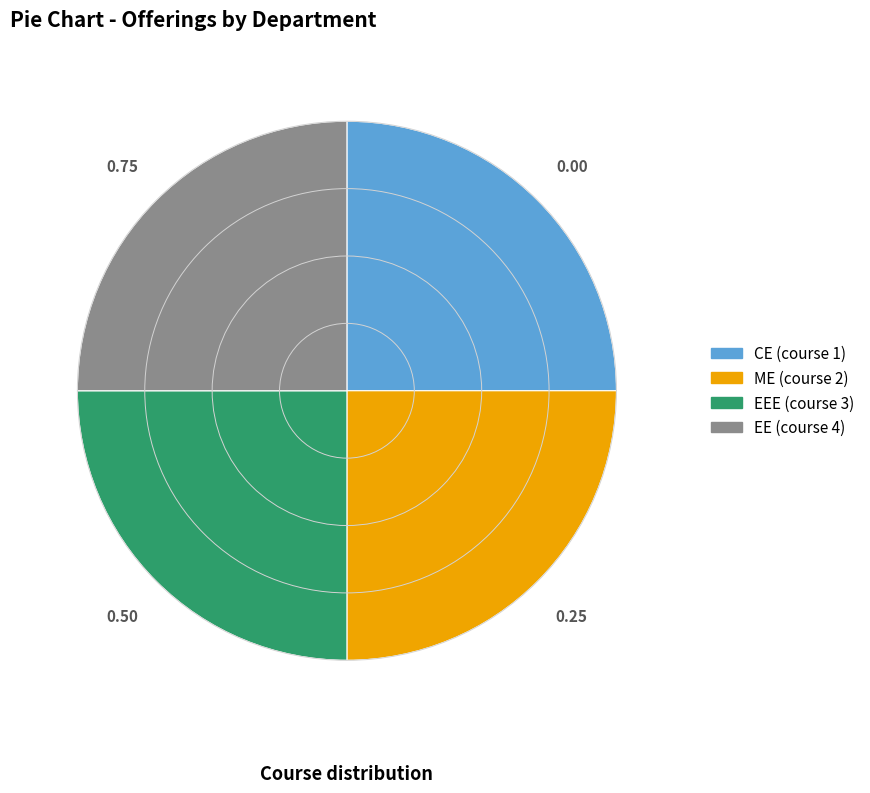

Approximately how many times larger is the value at EEE (course 3) compared to CE (course 1)?

1.0